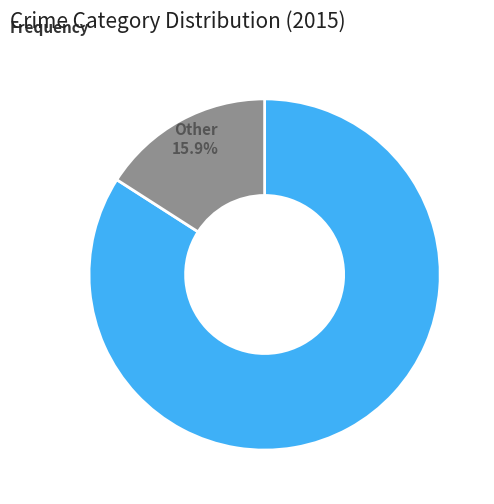

What is the smallest slice in the pie chart?

Other